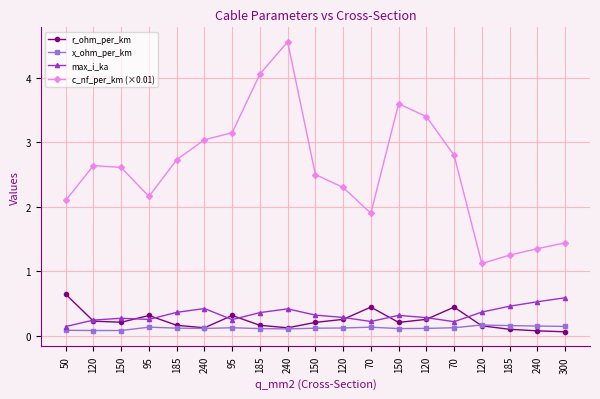

Is it true that c_nf_per_km (×0.01) equals 3.6 at 150?

True